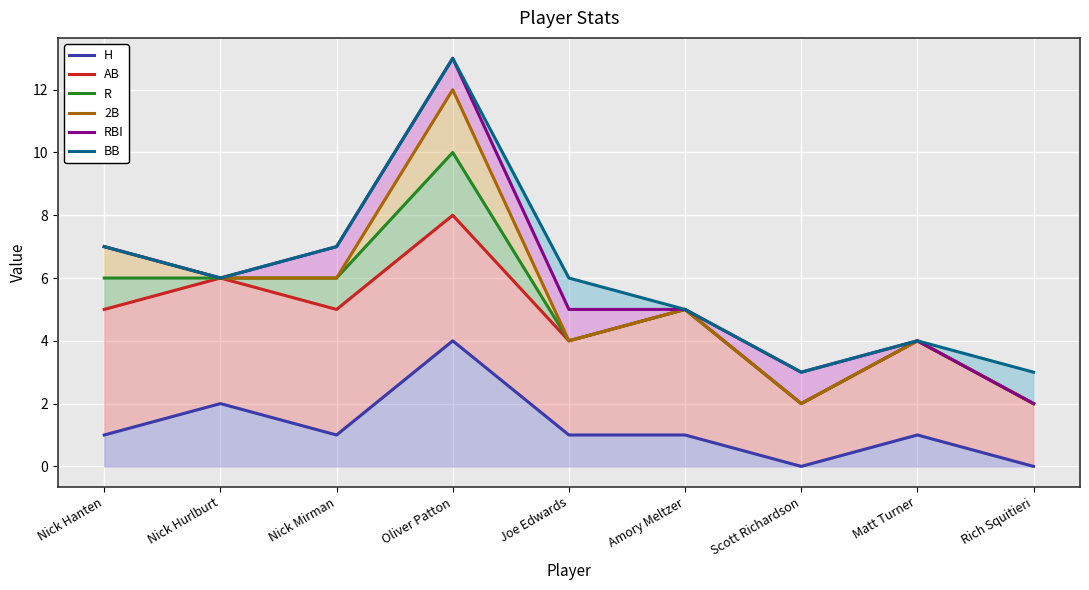

At which label does 2B first exceed 5?

Nick Hanten